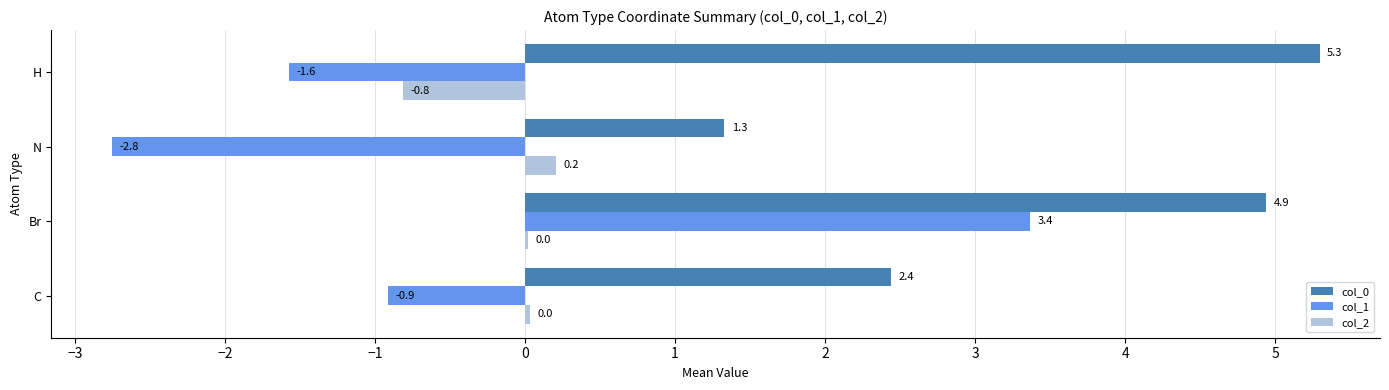

What is the total value across all series at H?

2.9